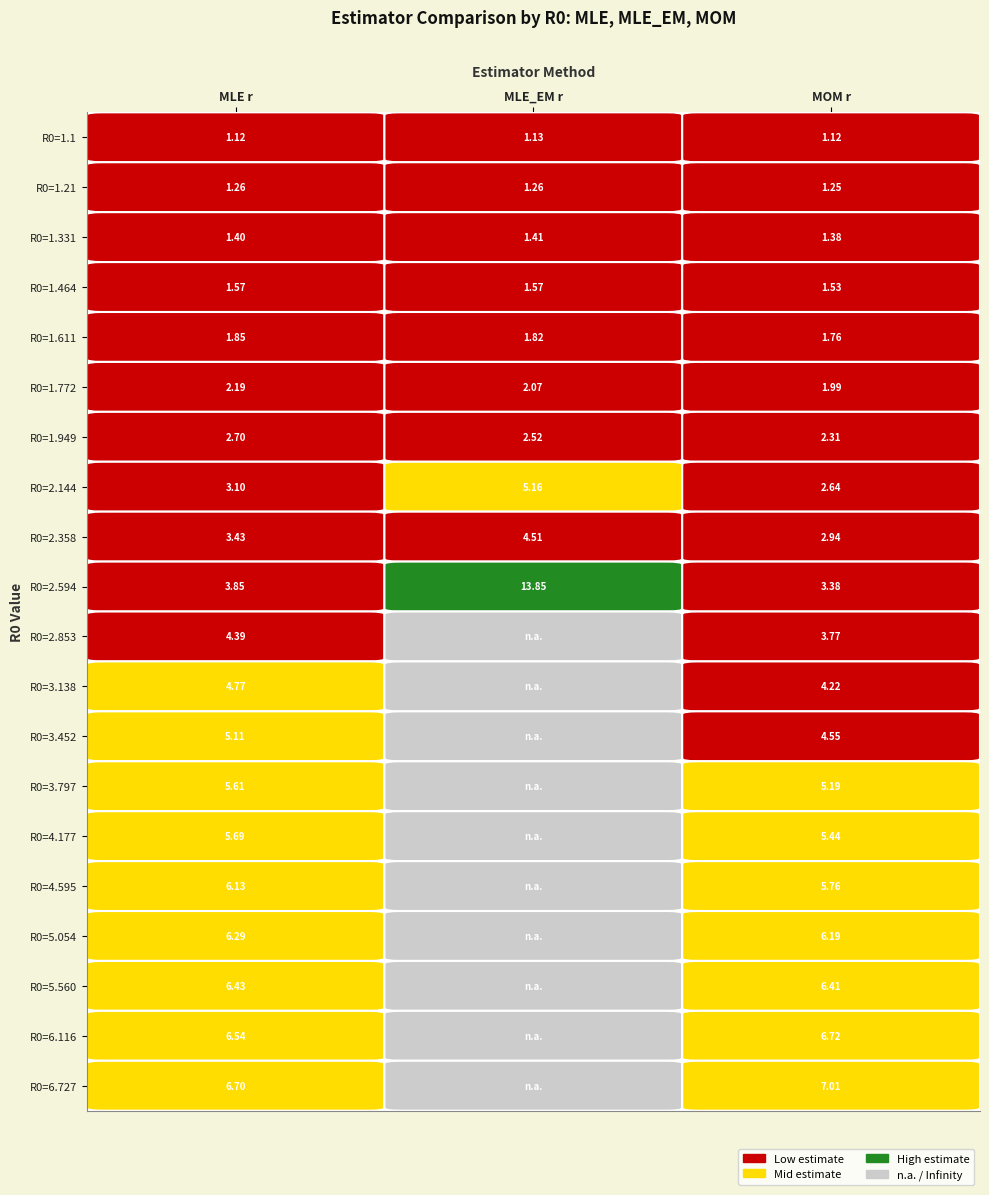

How many values in the 4.177 series exceed 5?

2